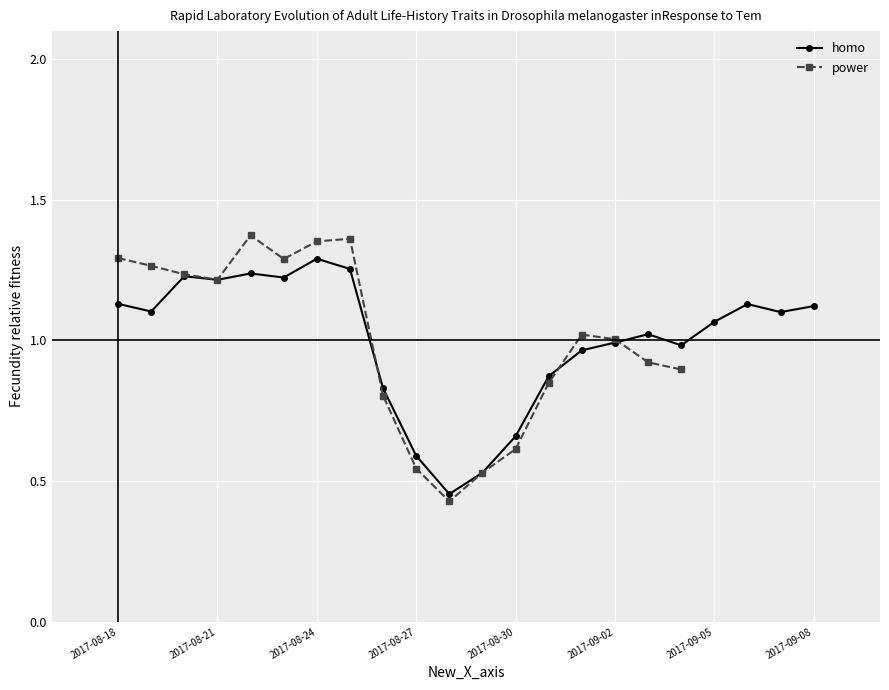

The value at 2017-09-06 is 0.7. True or false?

False